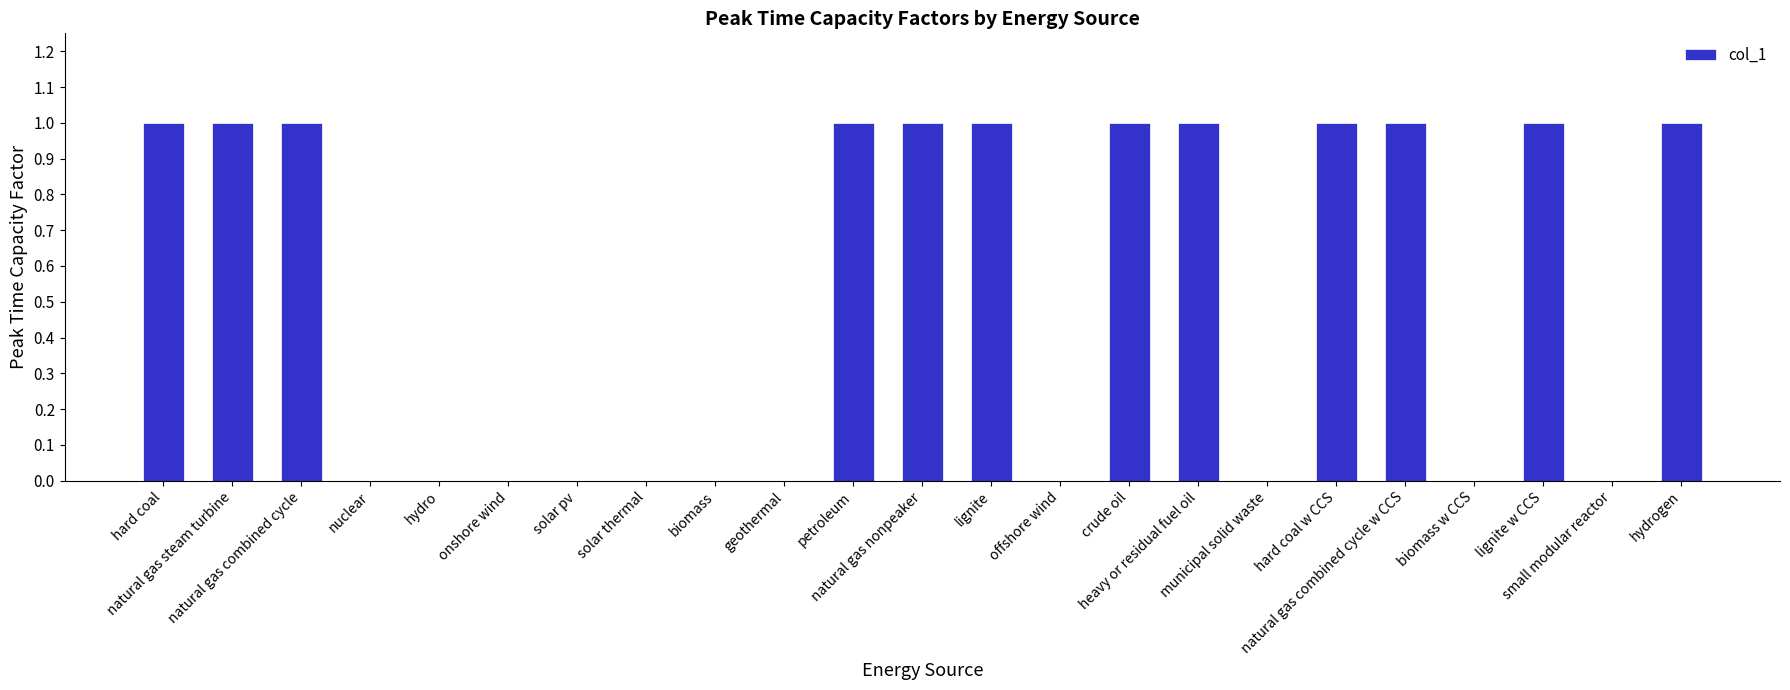

What is the sum of all values?

12